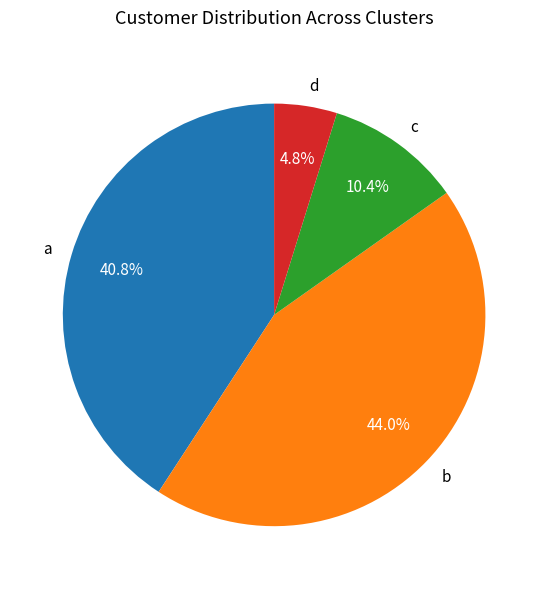

To the nearest percent, what portion does b represent?

44%